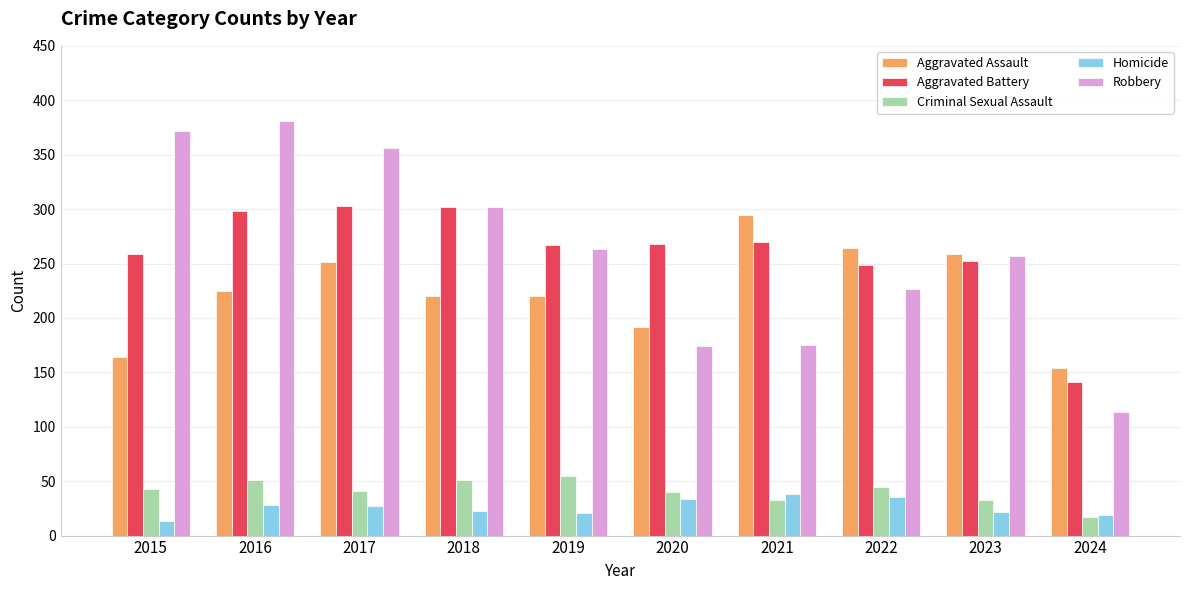

Rank the series by their maximum value, from lowest to highest.

Homicide, Criminal Sexual Assault, Aggravated Assault, Aggravated Battery, Robbery